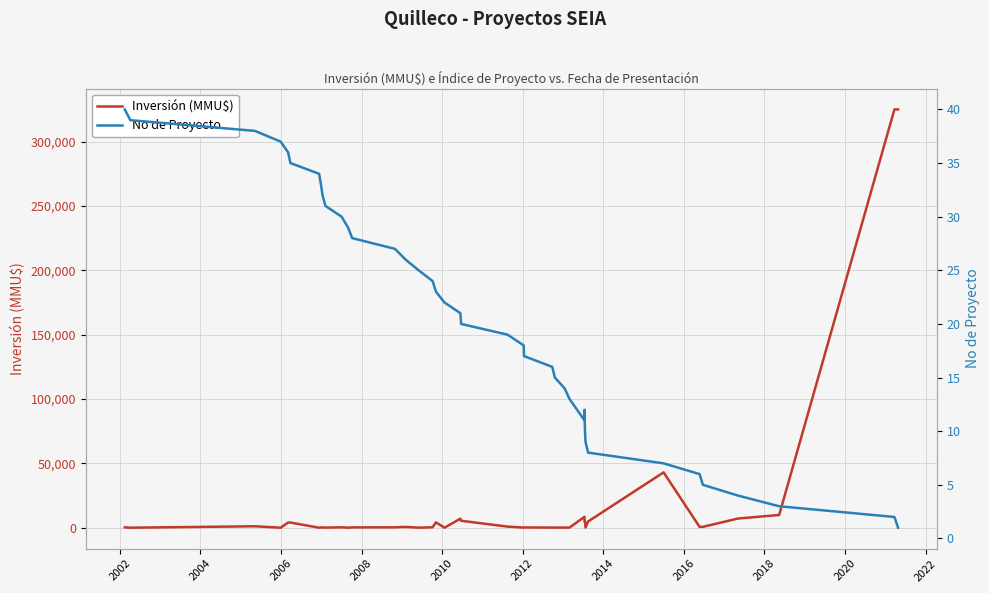

True or false: Inversión (MMU$) and No de Proyecto intersect in this chart.

True